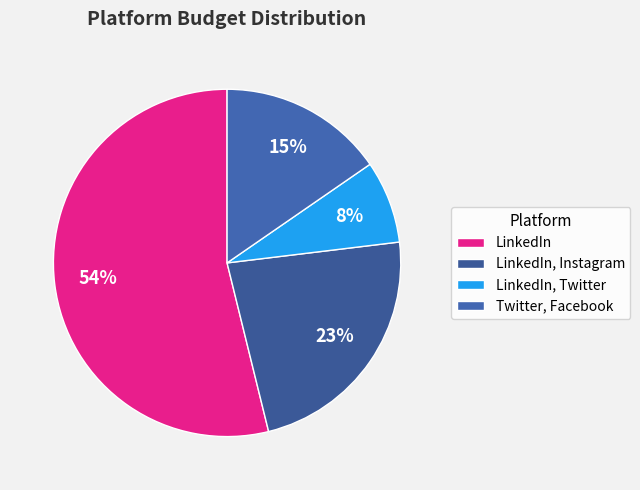

How many slices are in this pie chart?

4